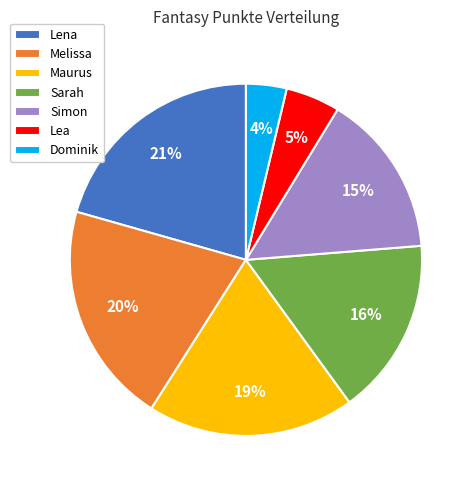

Which slice is the smallest?

Dominik